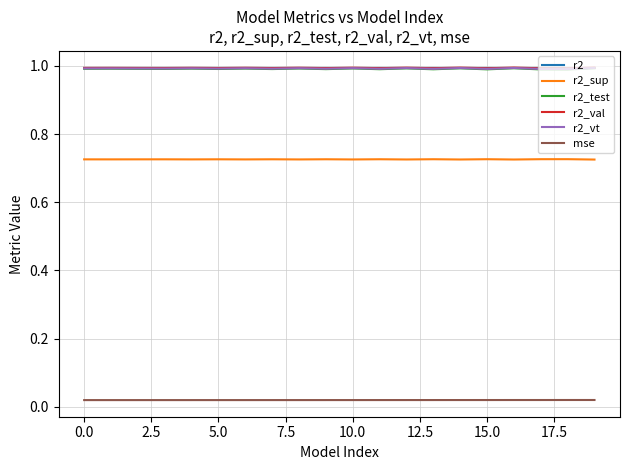

Which series has the largest range (max minus min)?

r2_test